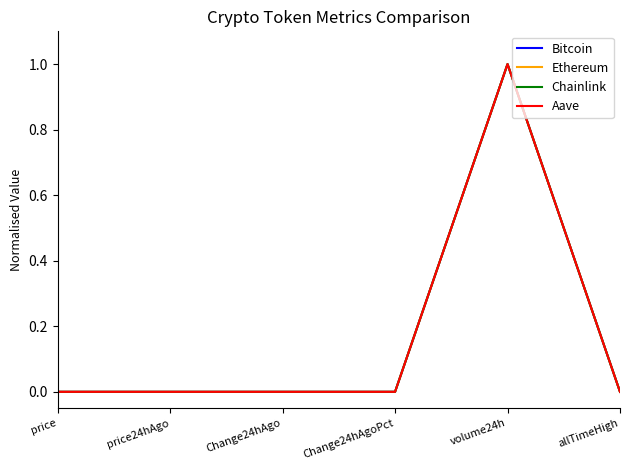

What is the greatest value displayed?

1.0